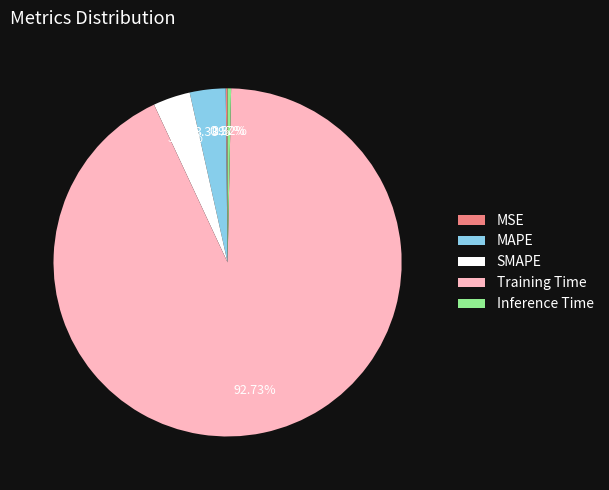

Is it true that MAPE is 3% of the pie?

True